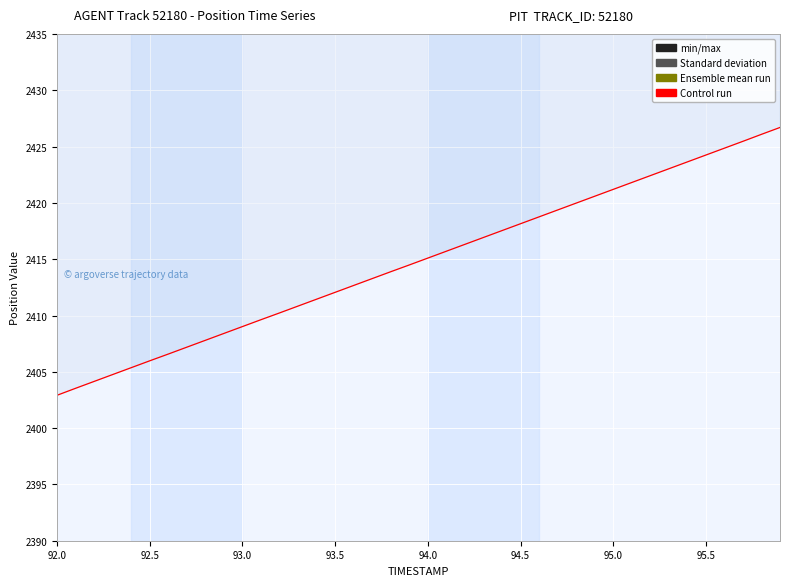

True or false: Ensemble mean (X+Y)/2 and X (min/max band) intersect in this chart.

False